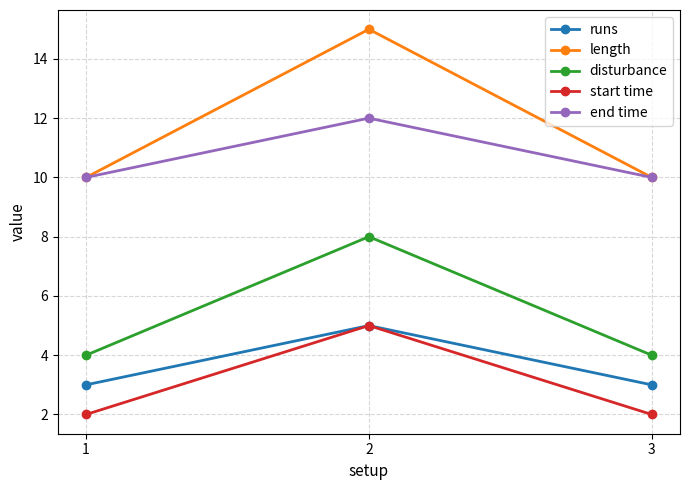

Which series has the largest total across all categories?

length